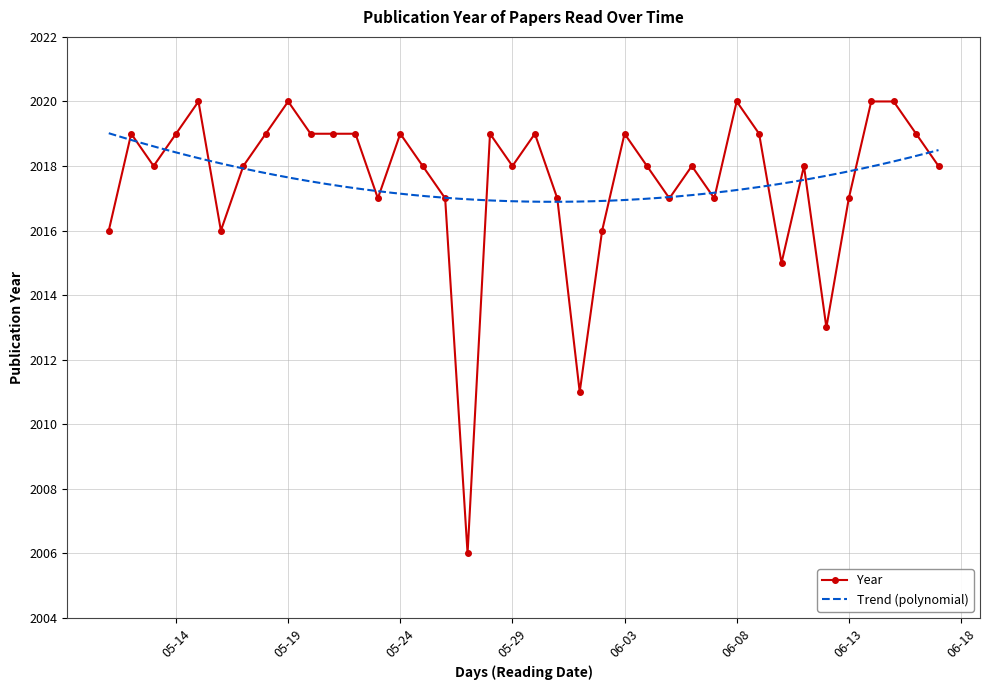

Is this an area chart (filled region under the line)?

No